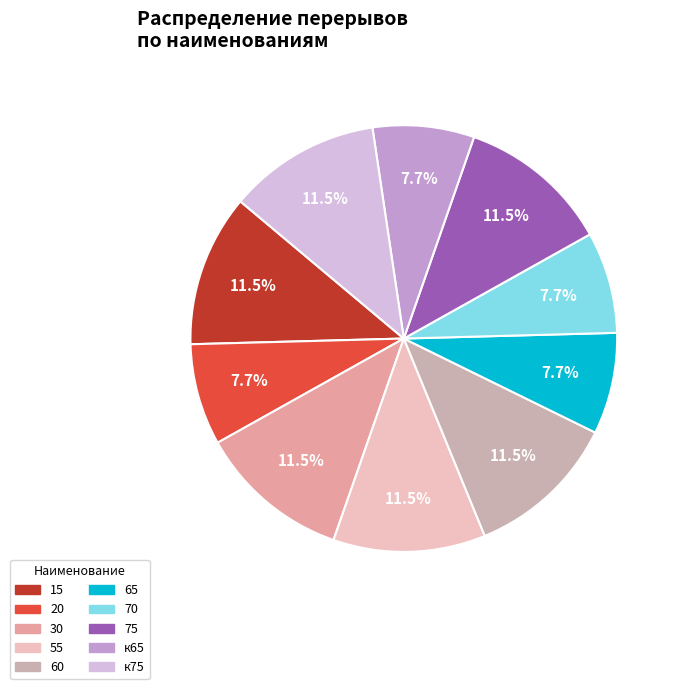

What percentage is NOT represented by 20?

92.3%